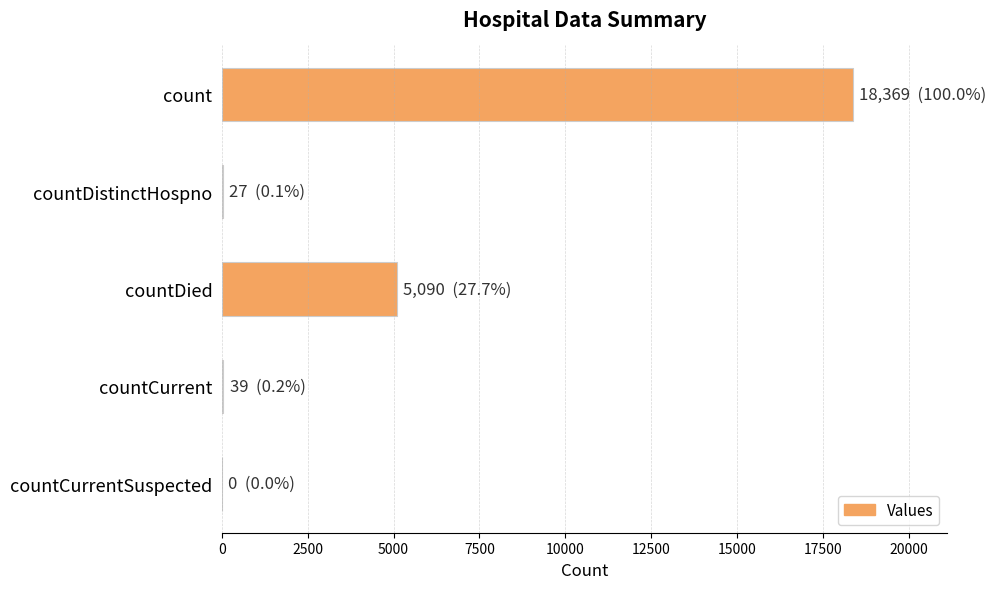

The chart shows a value of 27771 at count. True or false?

False